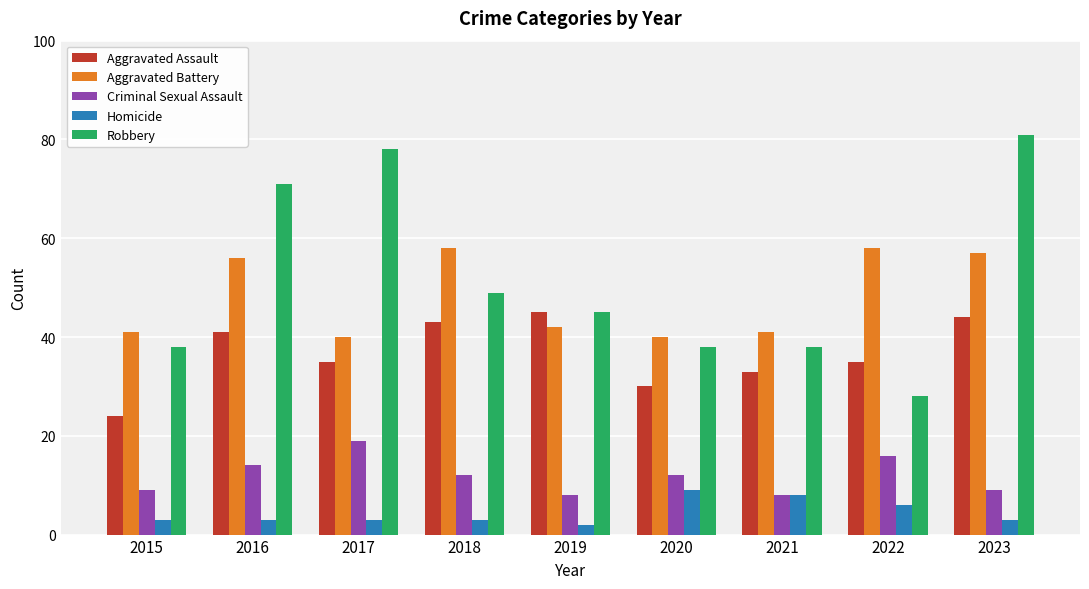

What is the maximum value shown in the chart?

81